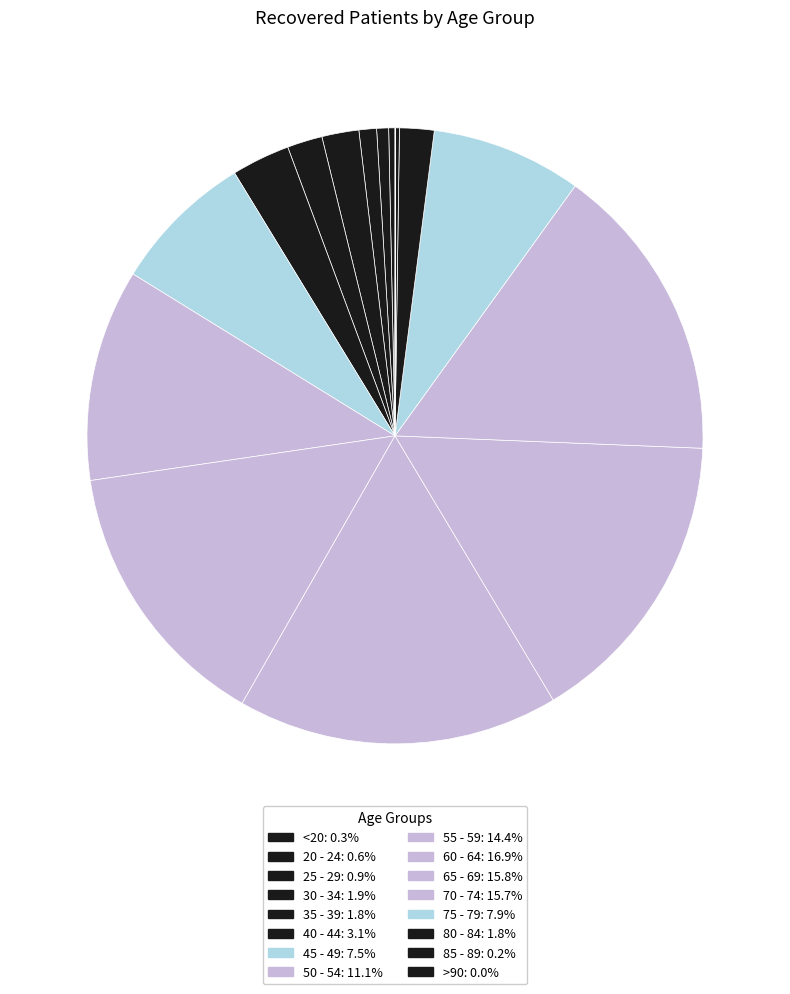

What is the change in value from 50 - 54 to 85 - 89?

-332